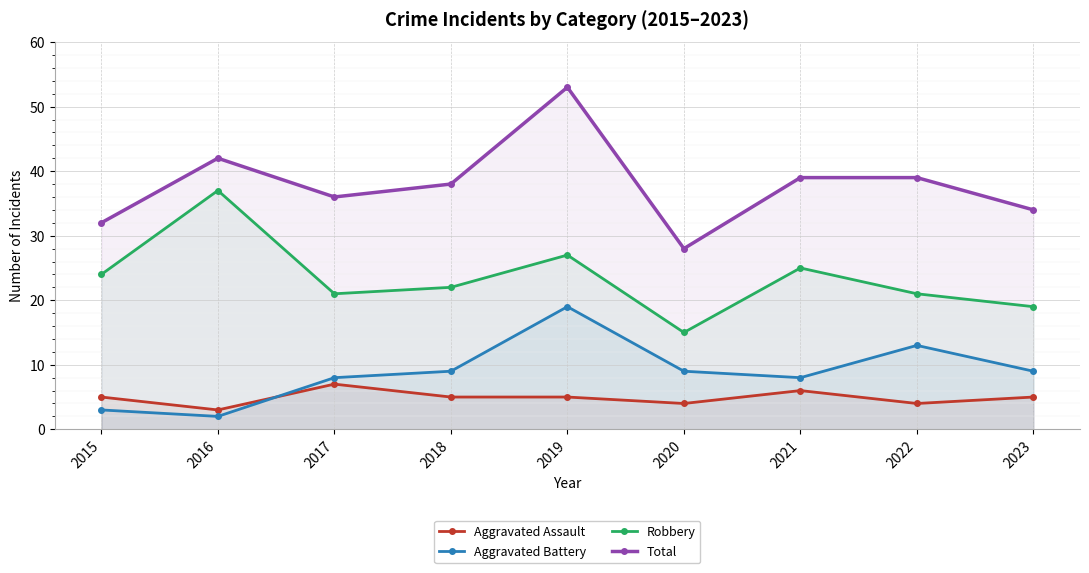

What is the value of the Aggravated Battery point at the 6th from the left?

9